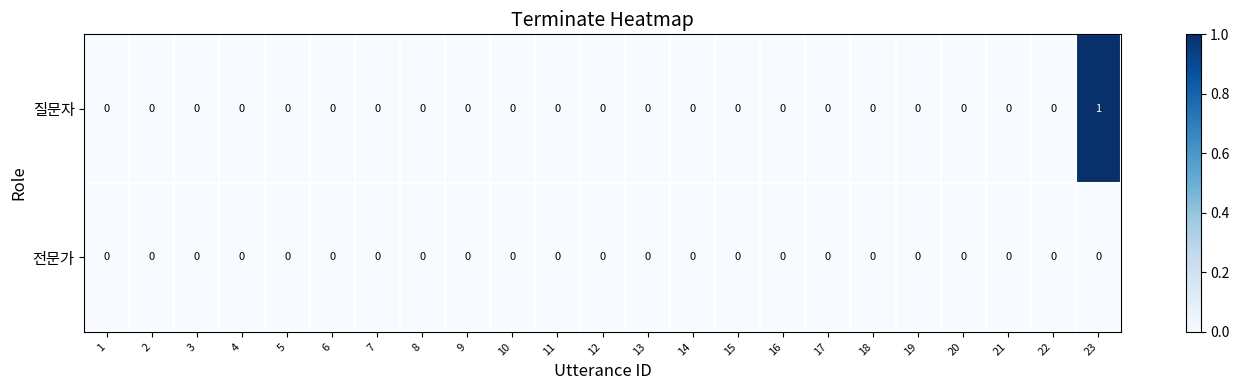

Which series has the largest range (max minus min)?

질문자